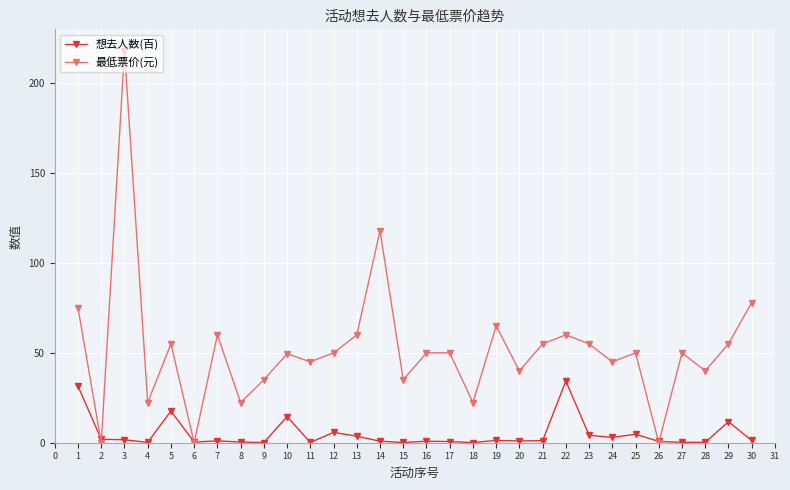

Which series has the largest range (max minus min)?

最低票价(元)